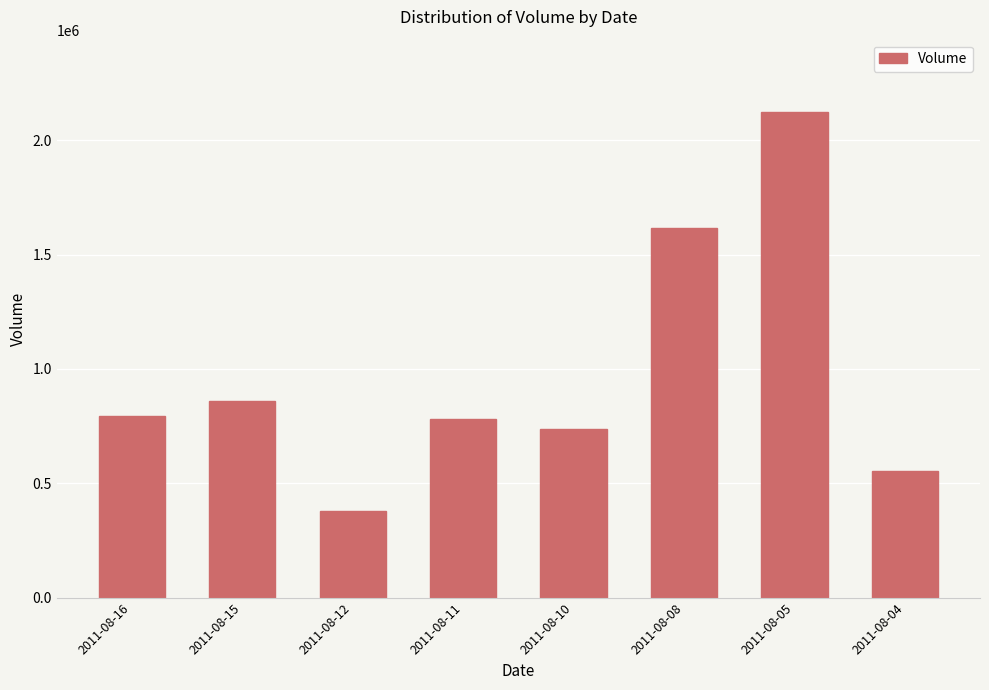

Does the chart contain any negative values?

No